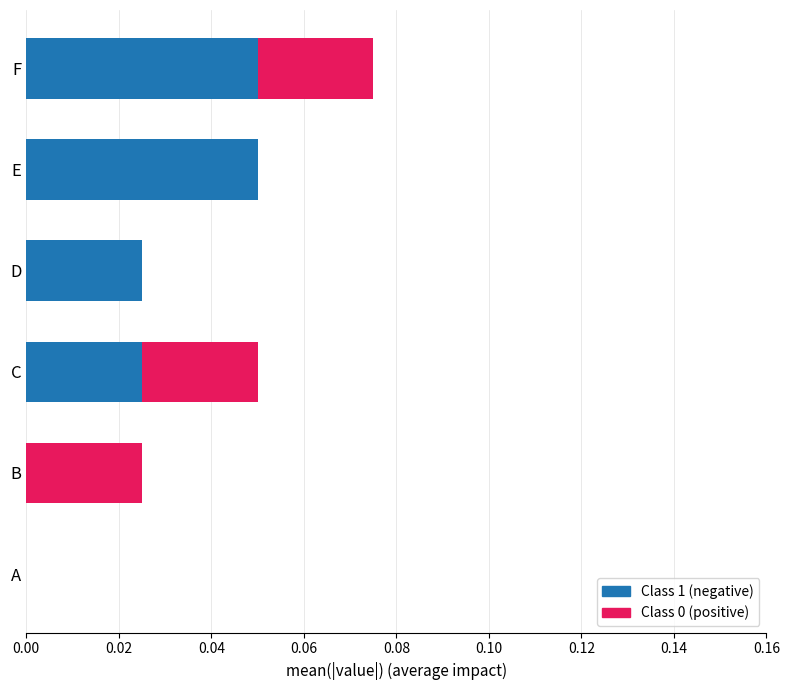

At which category is the sum across all series the highest?

F